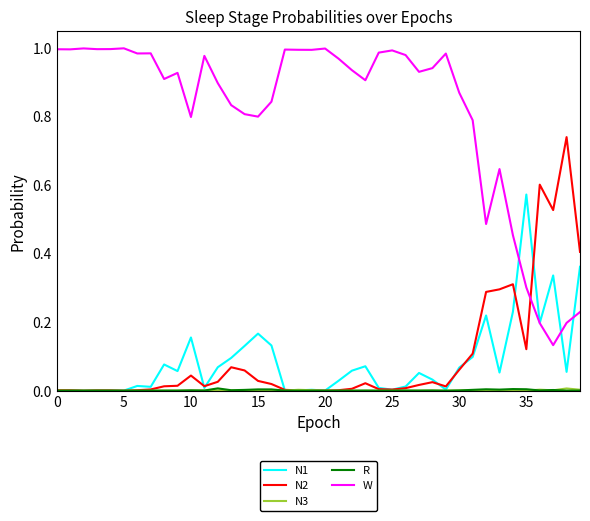

Which series has the largest range (max minus min)?

W